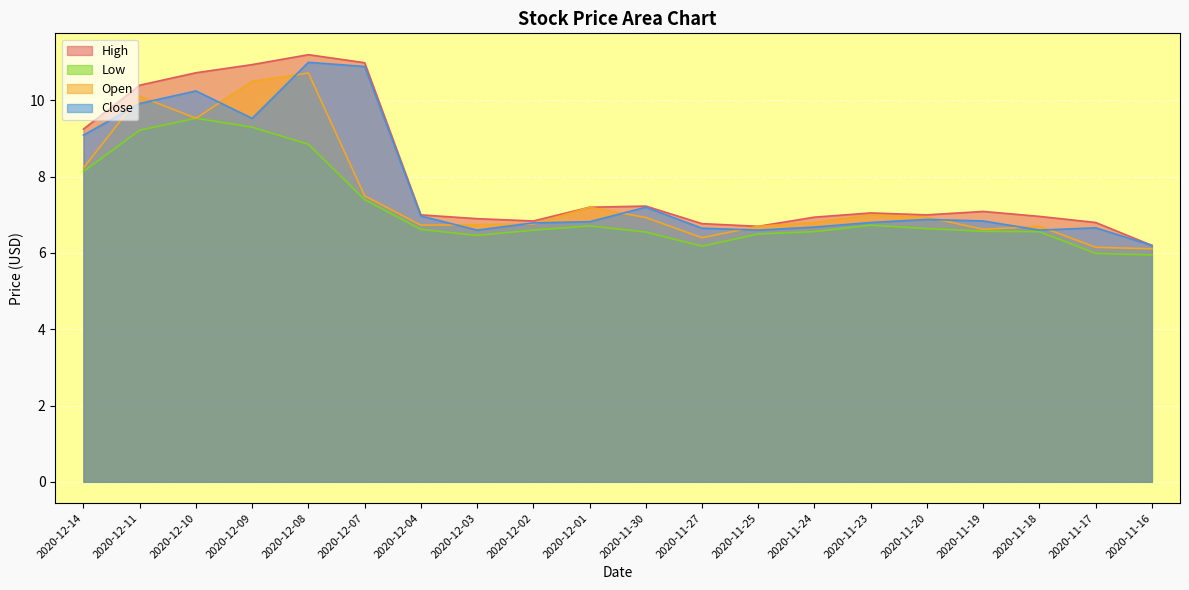

True or false: Close and High intersect in this chart.

False